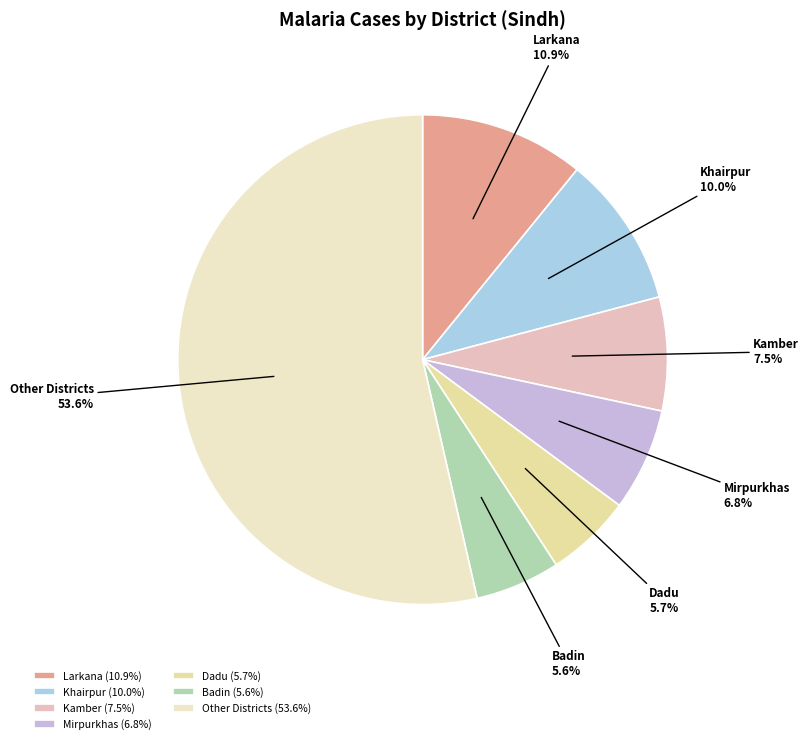

Does any single category account for the majority?

Yes